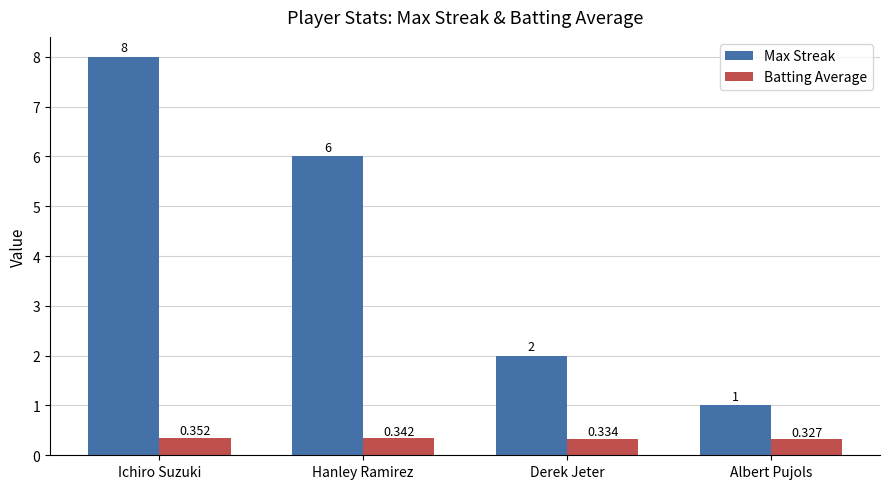

Rank the categories by Max Streak value from lowest to highest.

Albert Pujols, Derek Jeter, Hanley Ramirez, Ichiro Suzuki